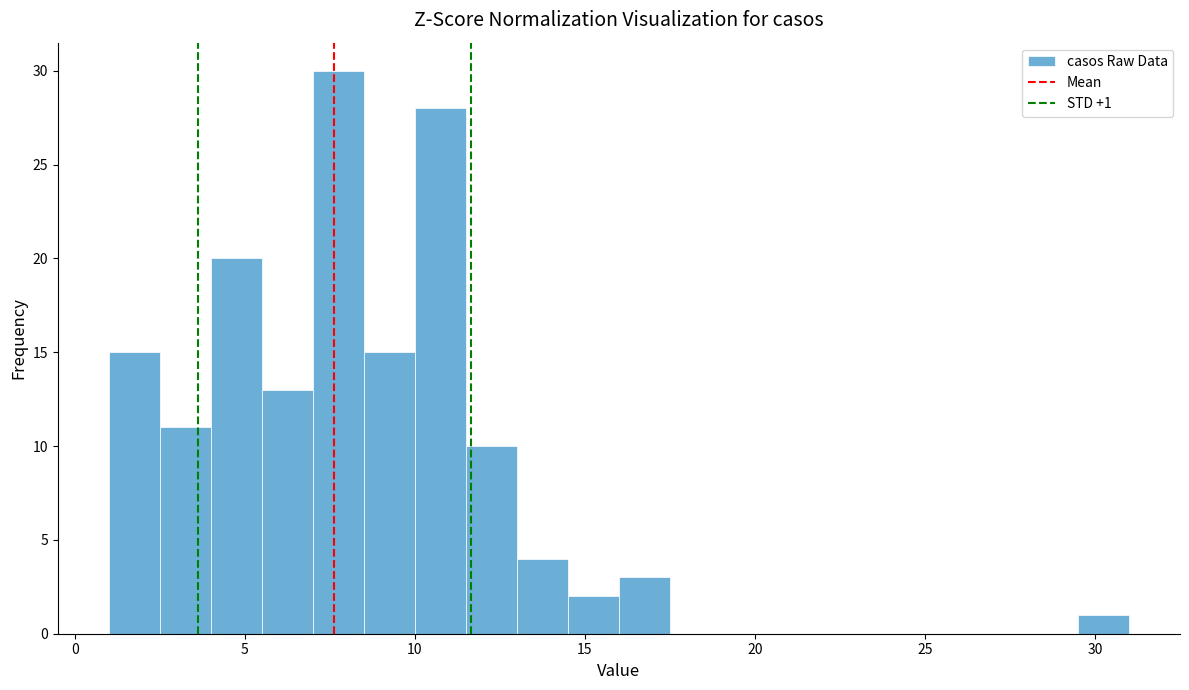

Around what value on the x-axis is the tallest bar? Give the approximate position of its centre, as read against the axis.

8.0